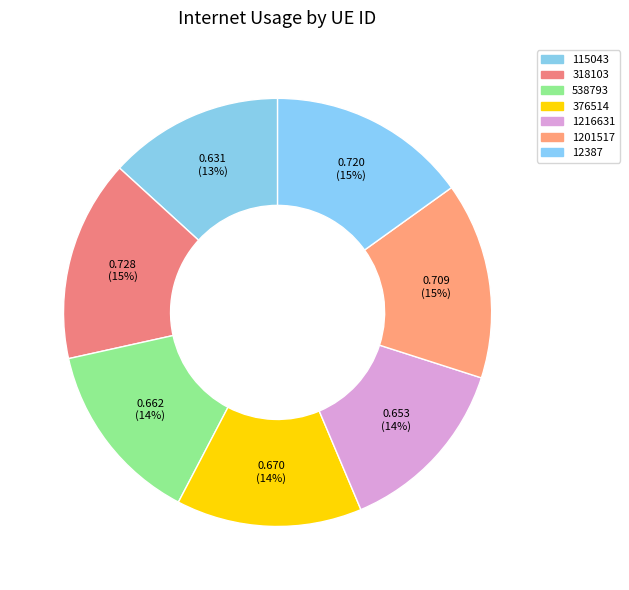

How much of the chart is everything except 318103?

84.8%